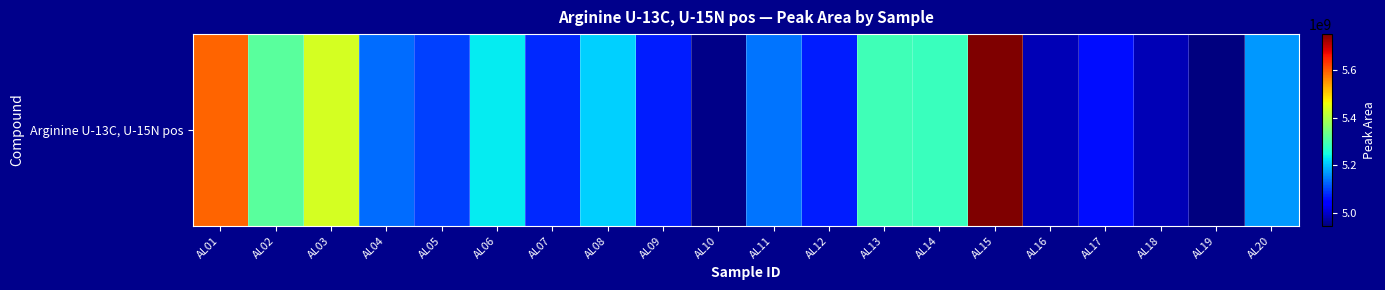

Rank the categories by value from lowest to highest.

AL19, AL10, AL18, AL16, AL17, AL09, AL12, AL07, AL05, AL04, AL11, AL20, AL08, AL06, AL14, AL13, AL02, AL03, AL01, AL15